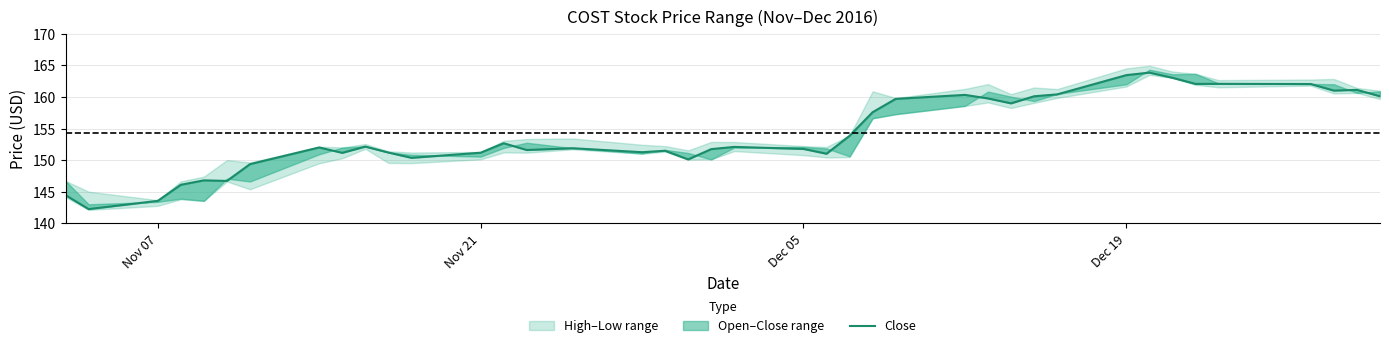

Reading left to right, extract all data points from this chart.

144.4	142.2	143.5	146.1	146.8	146.7	149.4	152.0	151.2	152.1	151.2	150.4	151.2	152.7	151.6	151.9	151.2	151.5	150.1	151.7	152.1	151.8	151.0	153.8	157.6	159.7	160.3	159.8	159.0	160.1	160.4	163.5	163.9	163.0	162.1	162.1	162.1	161.0	161.1	160.1